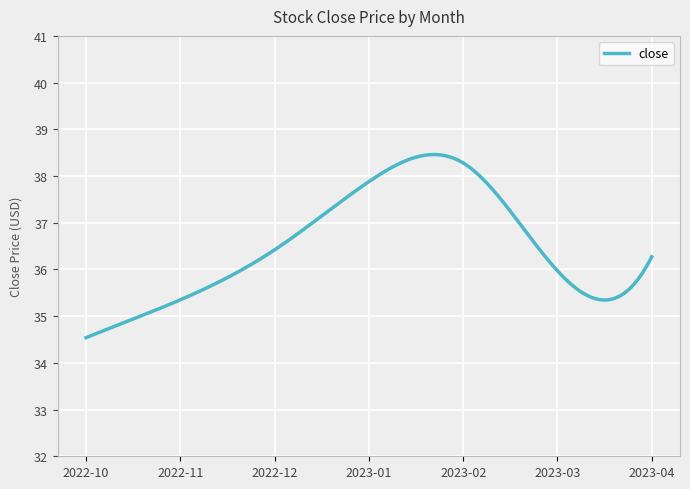

What is the difference between the maximum and minimum values?

3.9